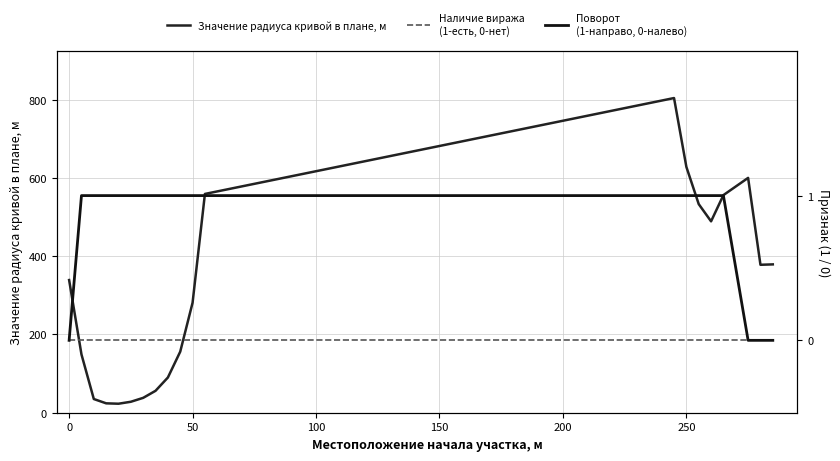

True or false: Наличие виража
(1-есть, 0-нет) and Поворот
(1-направо, 0-налево) cross at least once.

False